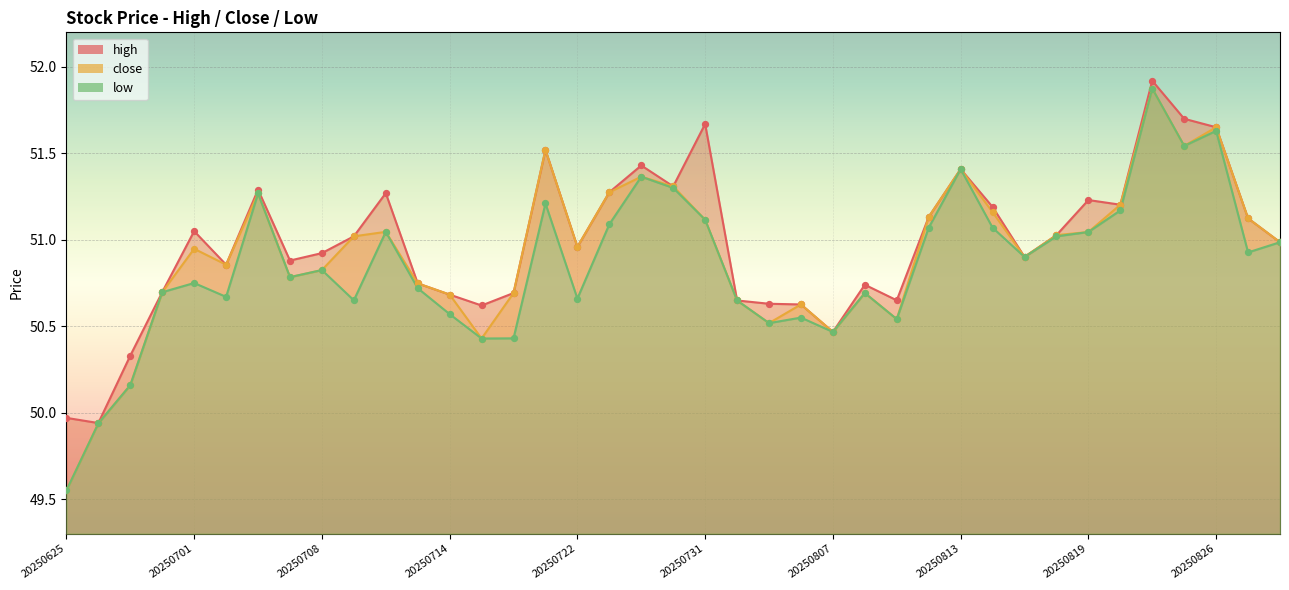

At how many categories does at least one series exceed 51?

19